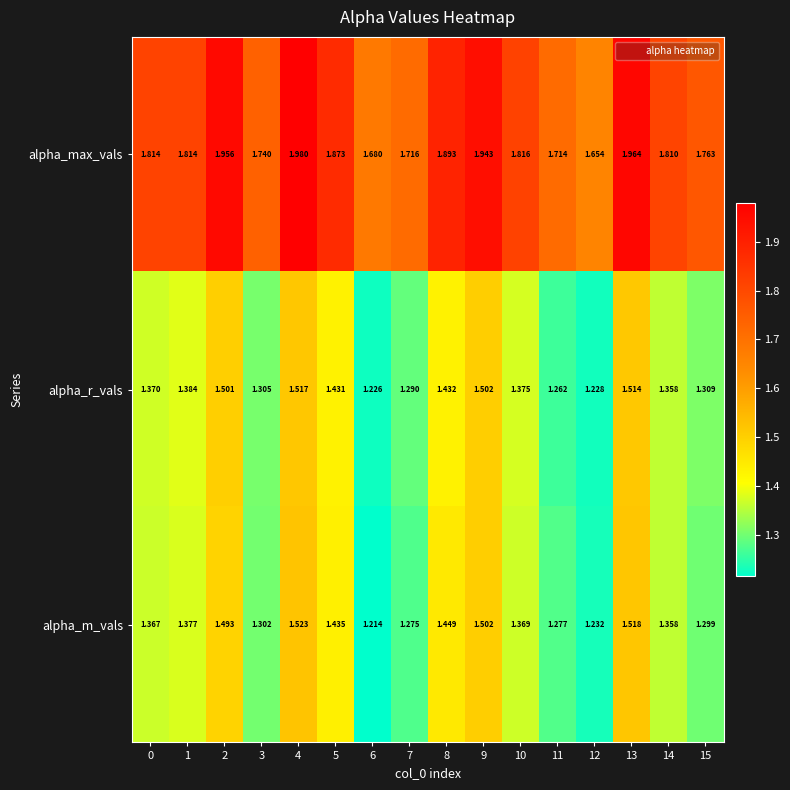

Which series has the largest total across all categories?

alpha_max_vals